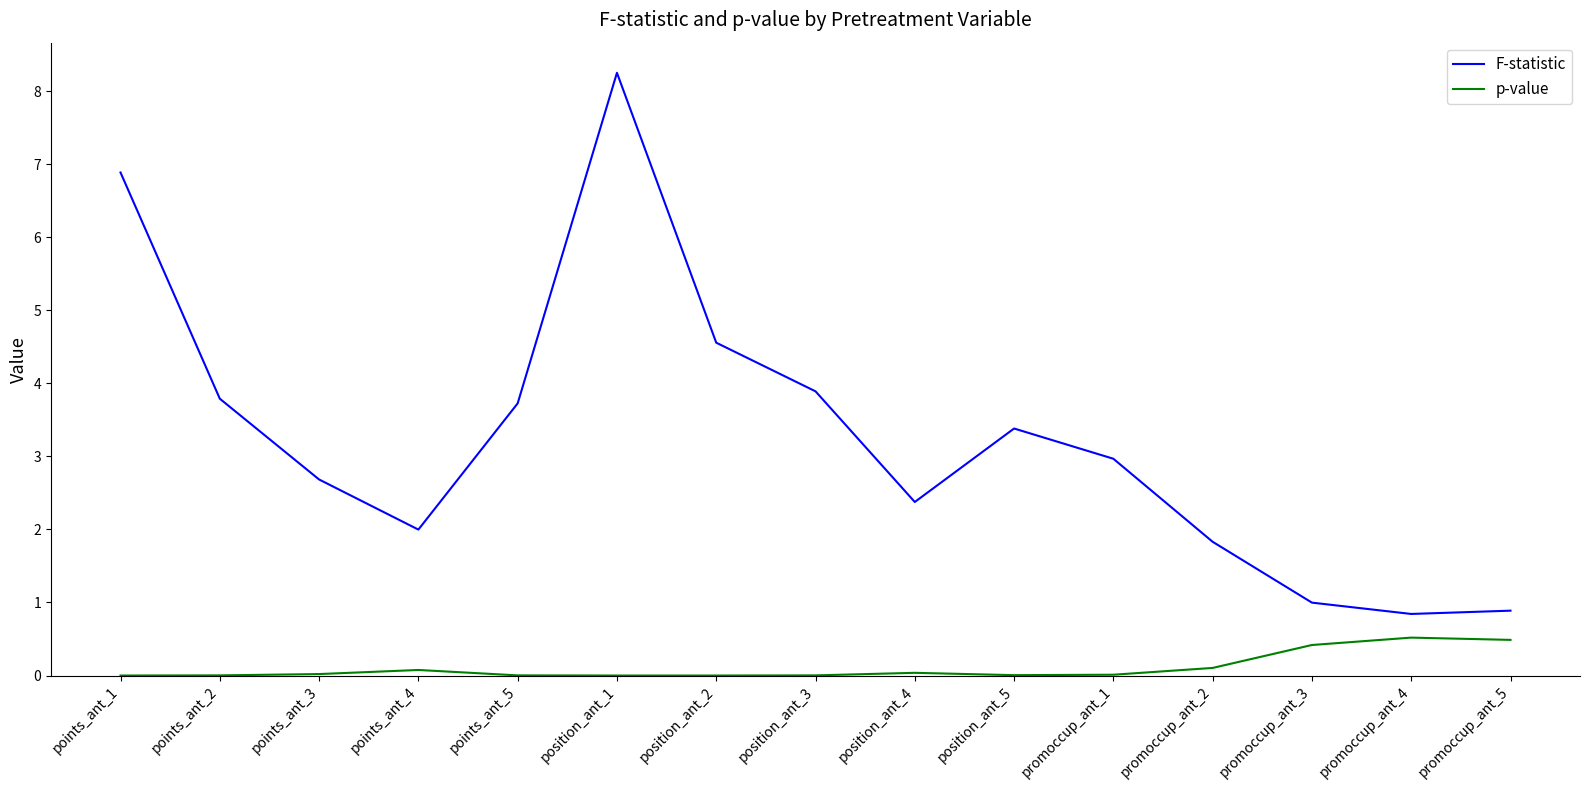

True or false: p-value and F-statistic intersect in this chart.

False